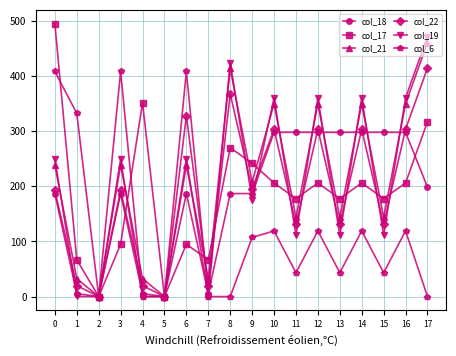

Is it true that col_21 equals 143.4 at 13?

True